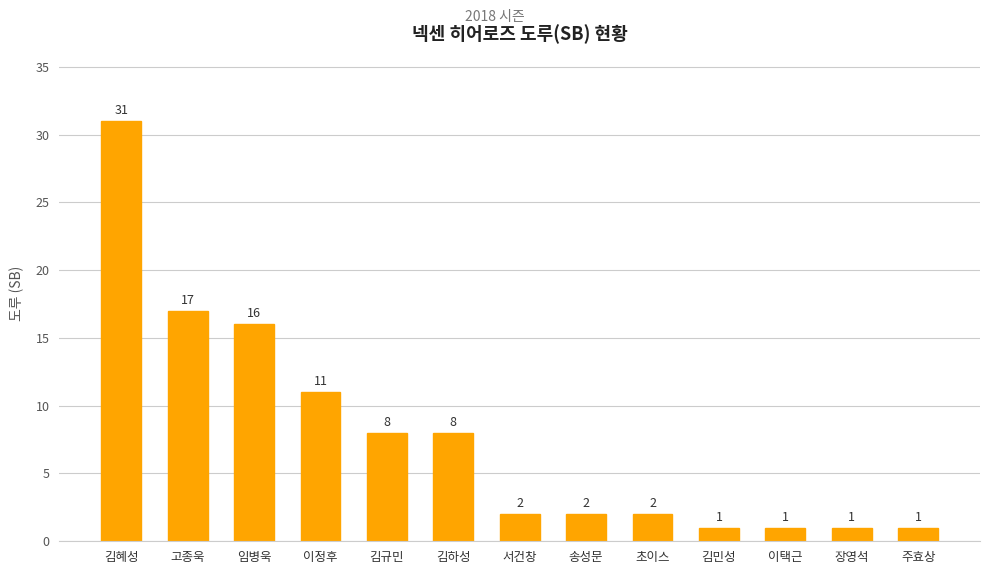

What is the difference between the maximum and minimum values?

30